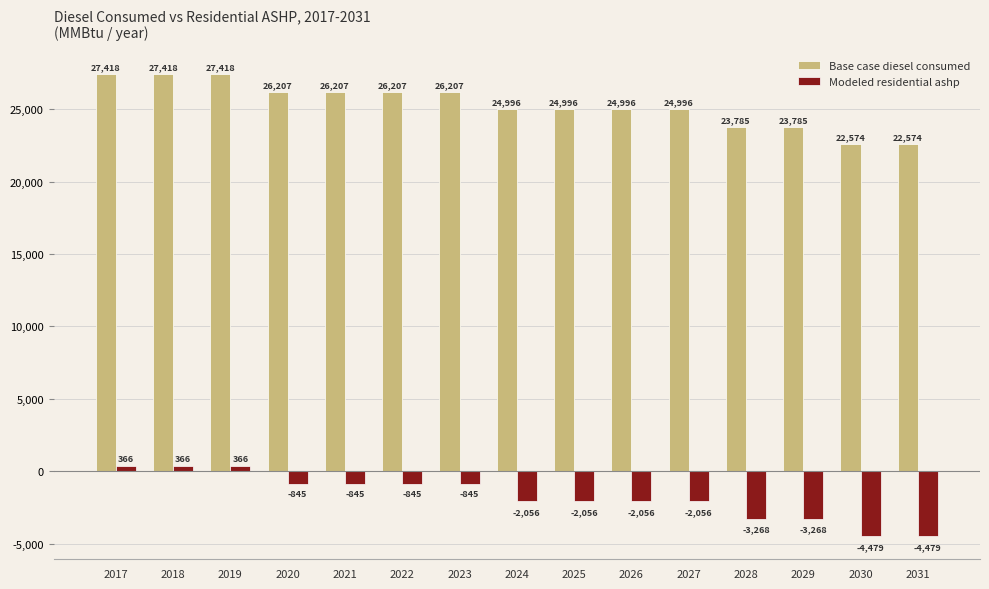

Rank the series at 2025 from lowest to highest value.

Modeled residential ashp, Base case diesel consumed